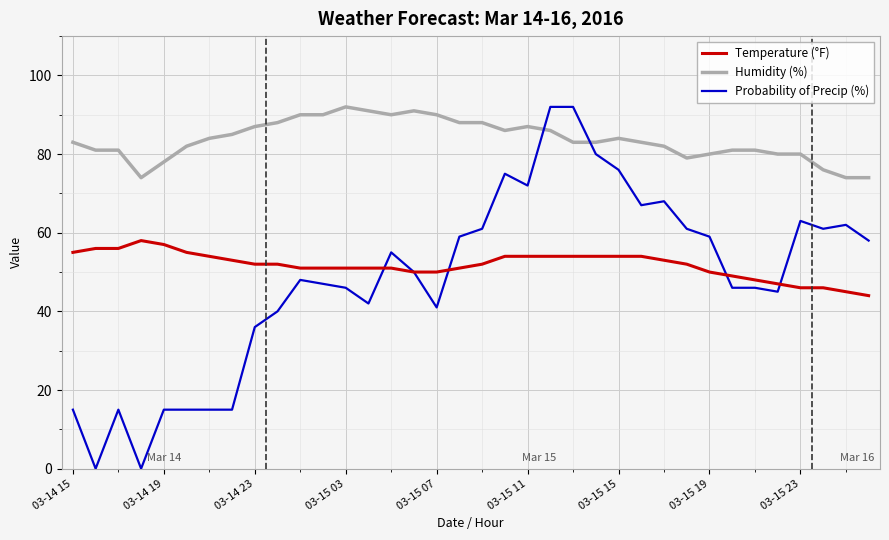

What is the highest value of the Probability of Precip (%) series?

92